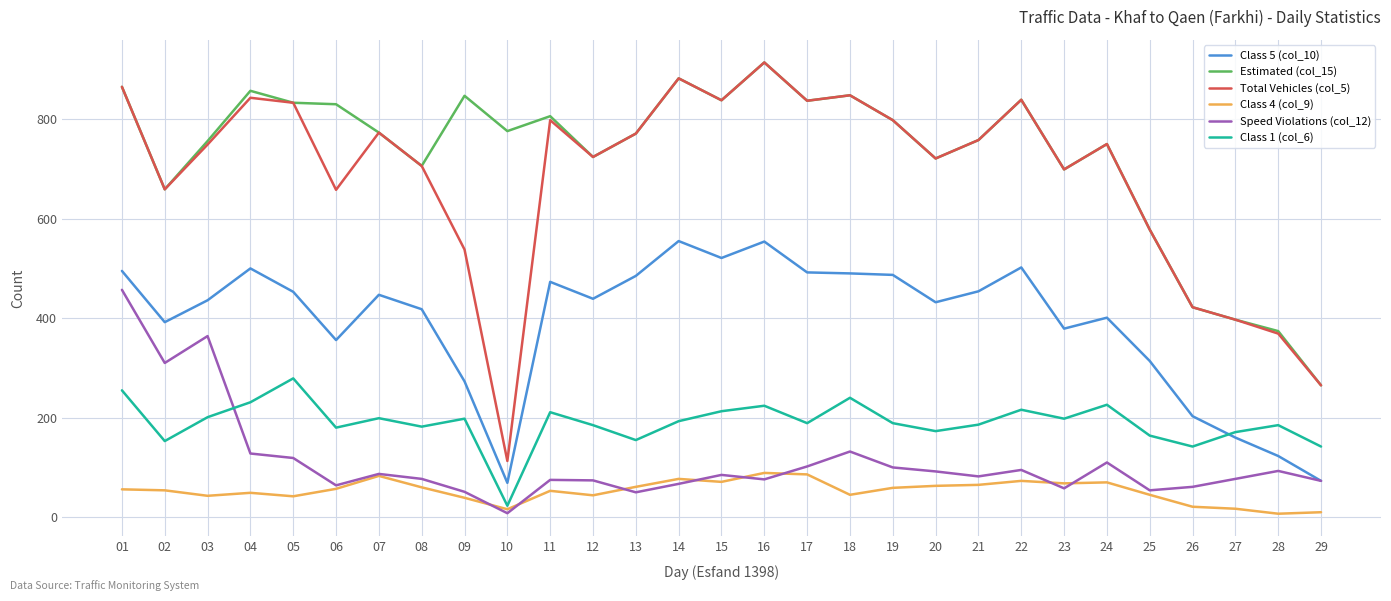

True or false: Speed Violations (col_12) and Estimated (col_15) intersect in this chart.

False